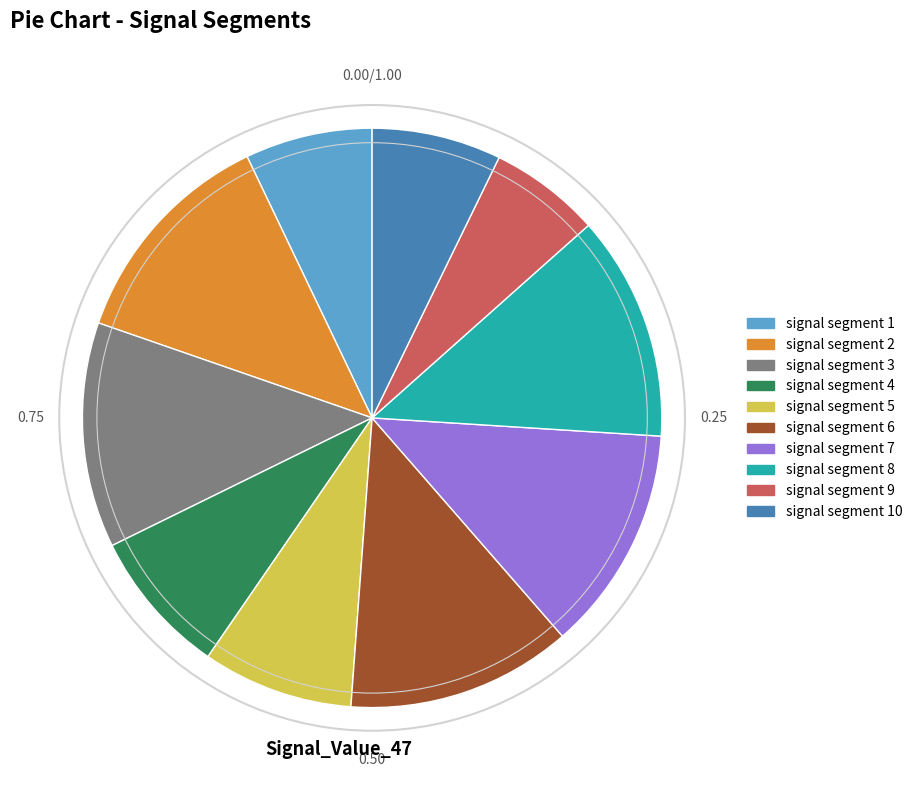

Does signal segment 5 account for over 50% of the chart?

No